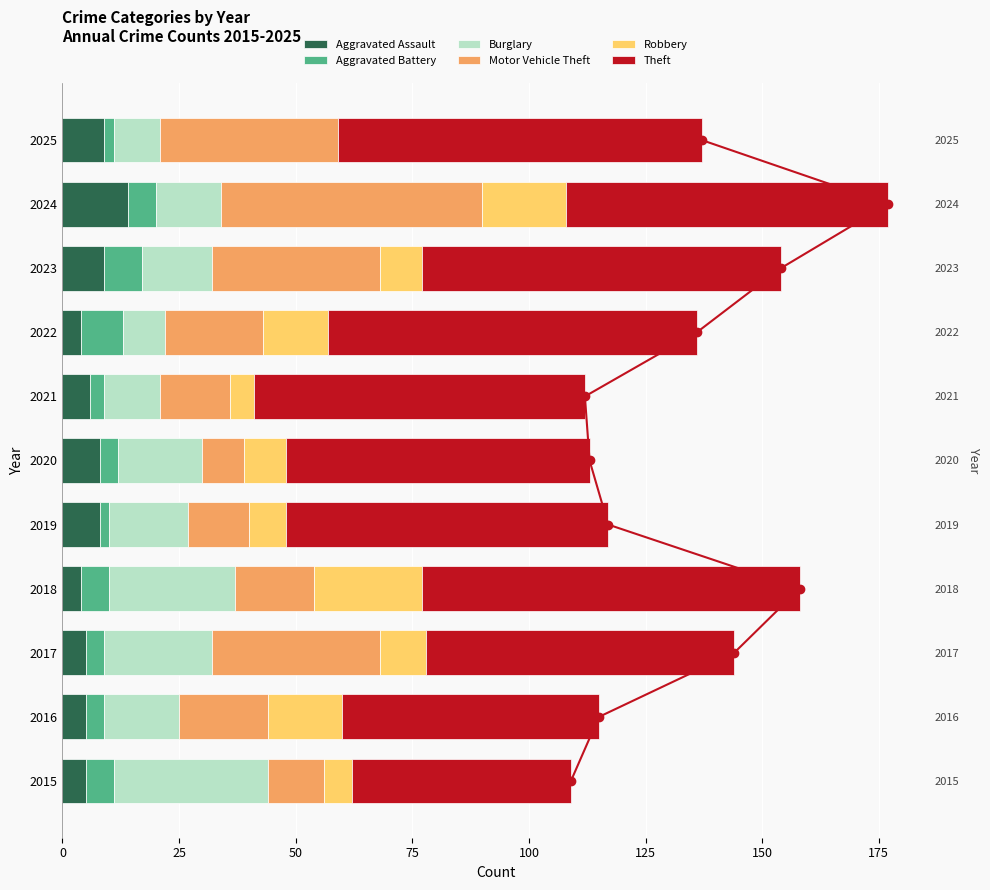

Reading right to left, what are all the values shown in this chart?

Aggravated Assault: 9	14	9	4	6	8	8	4	5	5	5
Aggravated Battery: 2	6	8	9	3	4	2	6	4	4	6
Burglary: 10	14	15	9	12	18	17	27	23	16	33
Motor Vehicle Theft: 38	56	36	21	15	9	13	17	36	19	12
Robbery: 0	18	9	14	5	9	8	23	10	16	6
Theft: 78	69	77	79	71	65	69	81	66	55	47